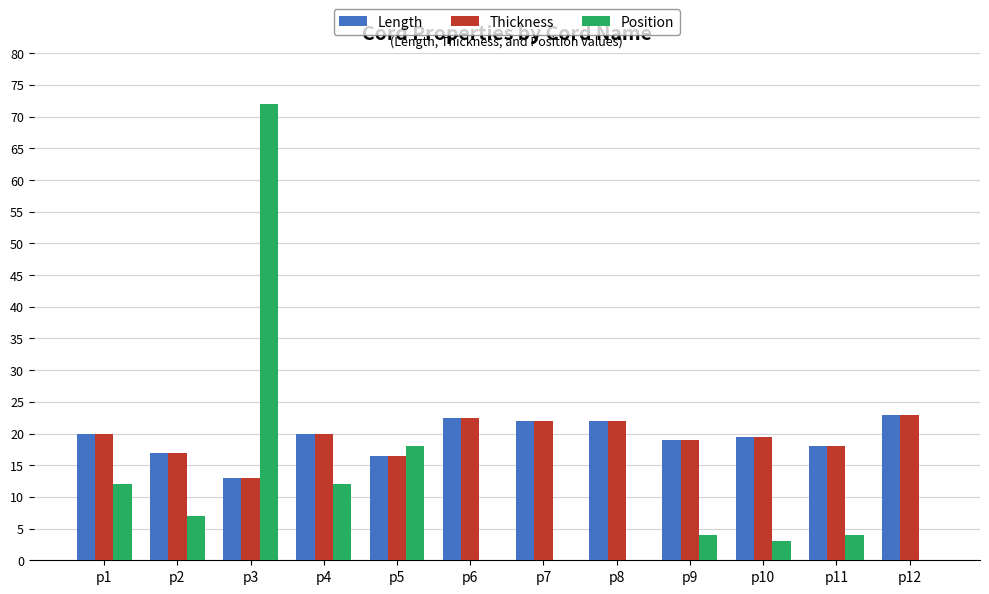

Between p5 and p6, which series saw the biggest shift?

Position